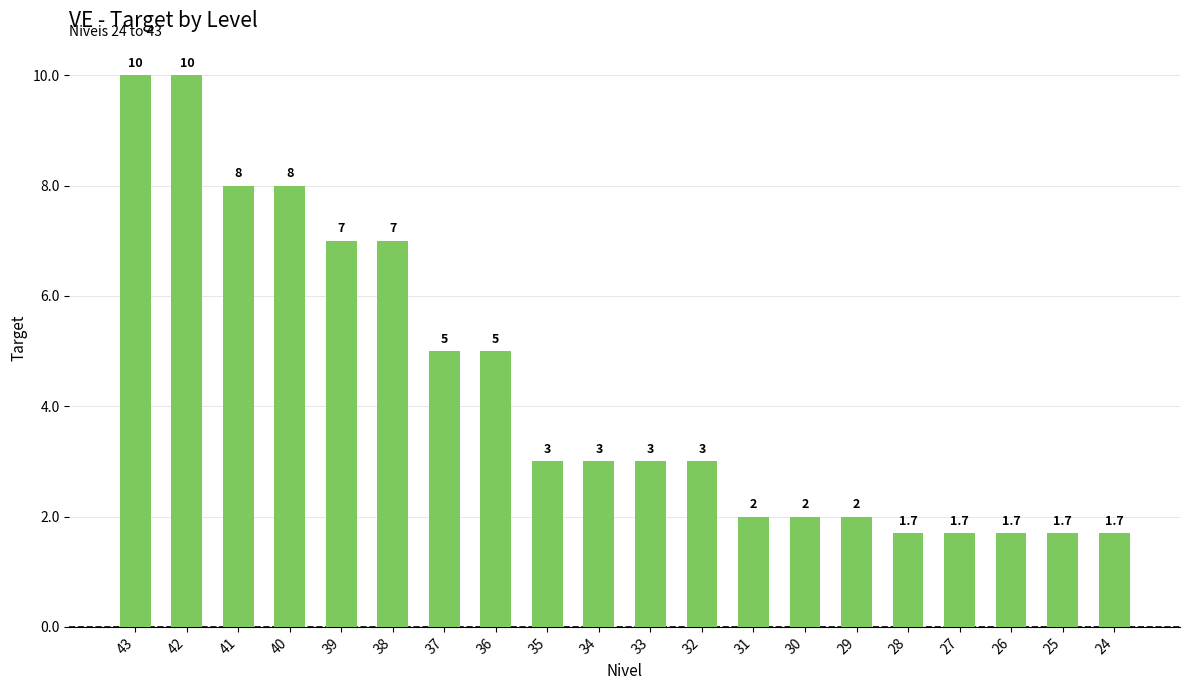

Are the bars horizontal?

No